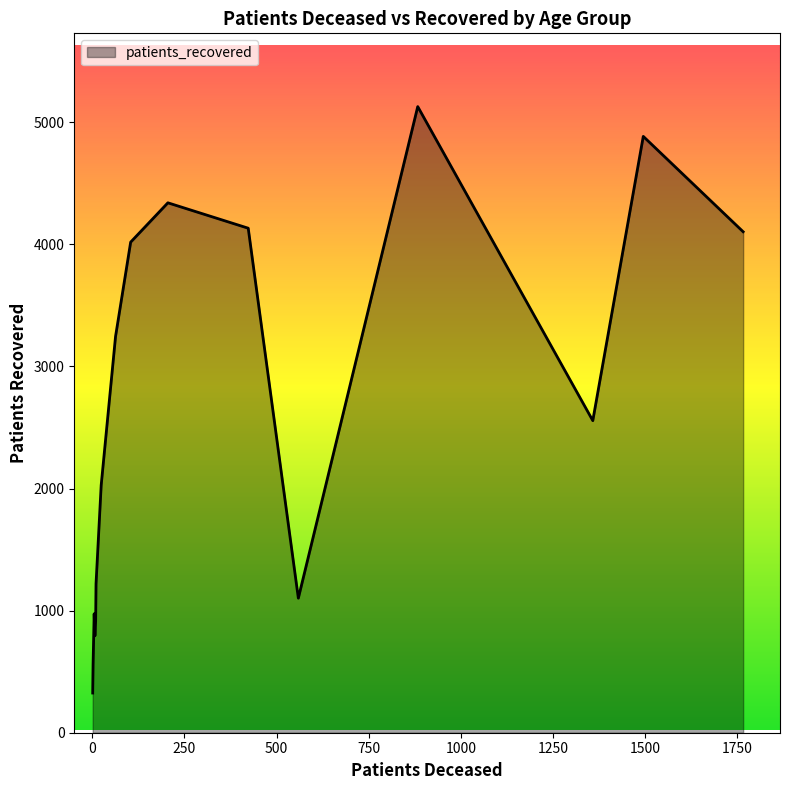

What is the difference between the maximum and minimum values?

4803